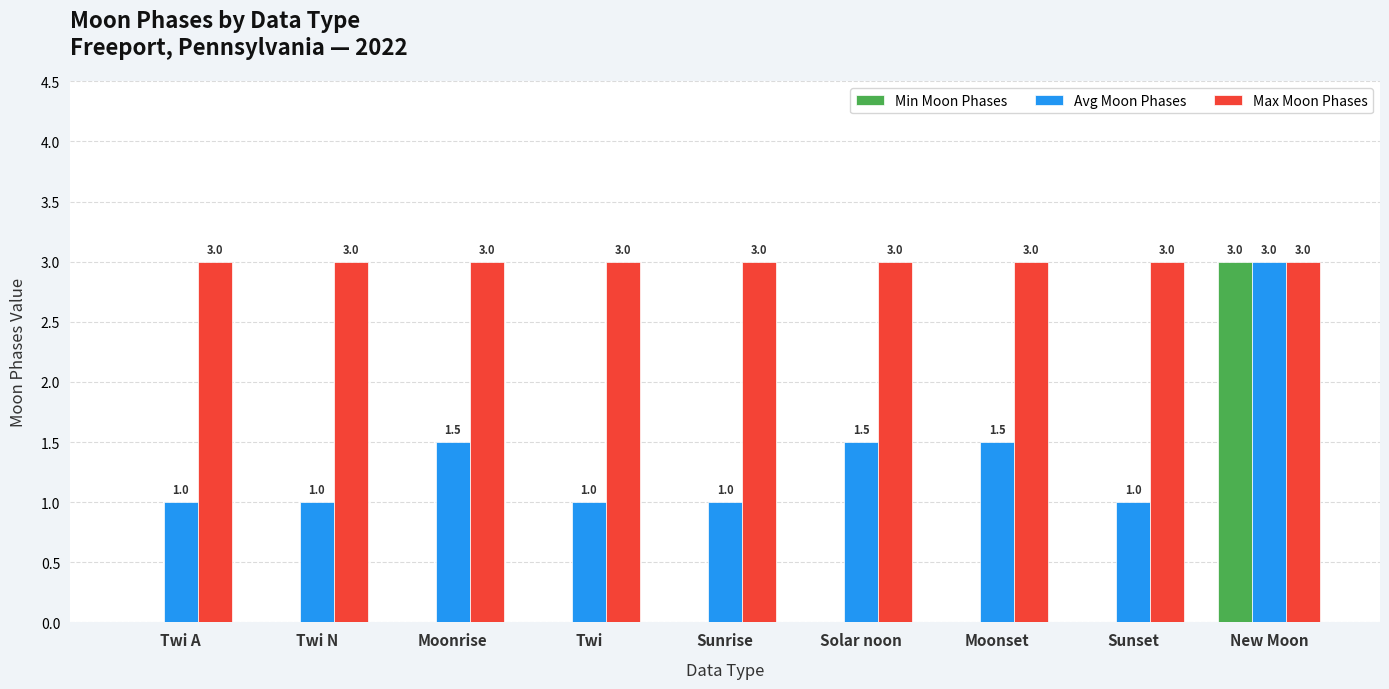

Read the Max Moon Phases value at Solar noon.

3.0